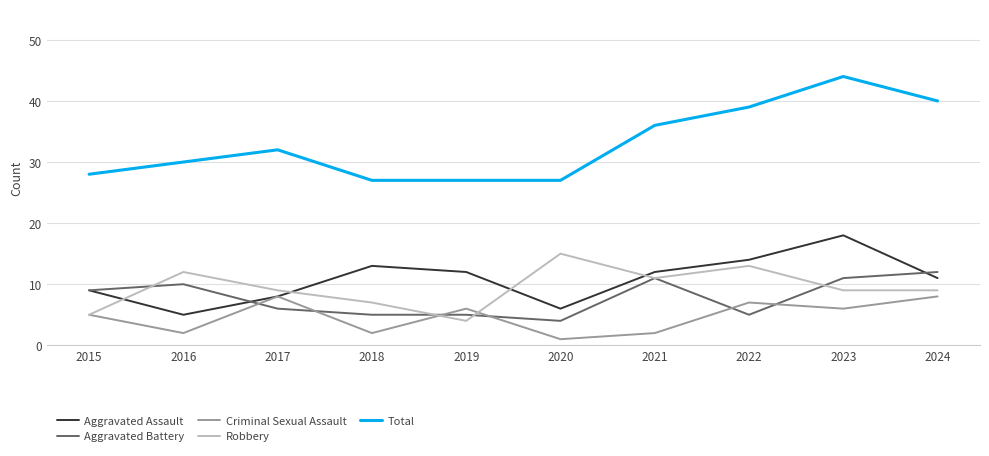

What value does the Aggravated Battery series have at 2021?

11